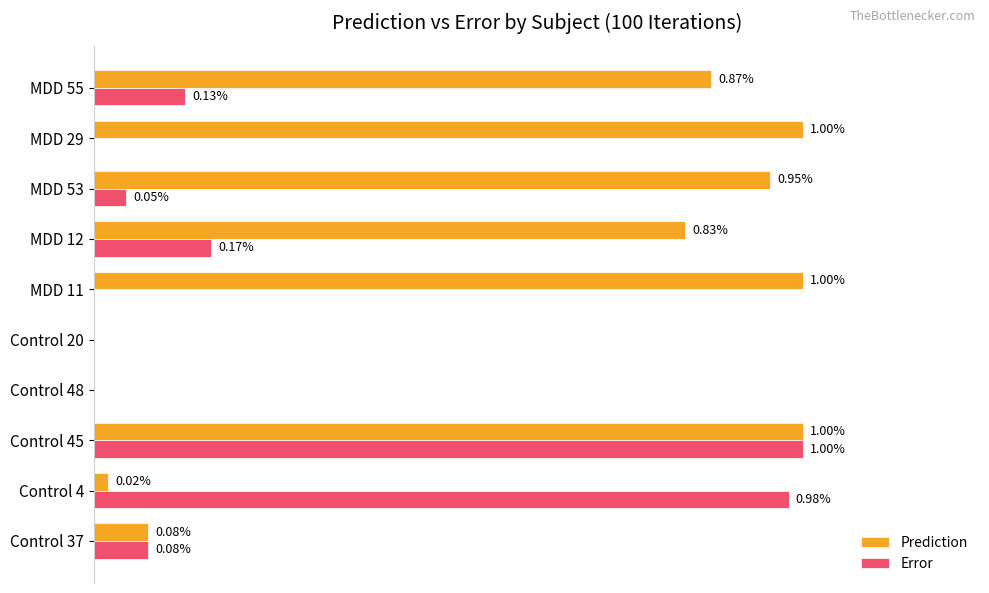

Is the value of Error at Control 37 greater than the value of Prediction at MDD 29?

No